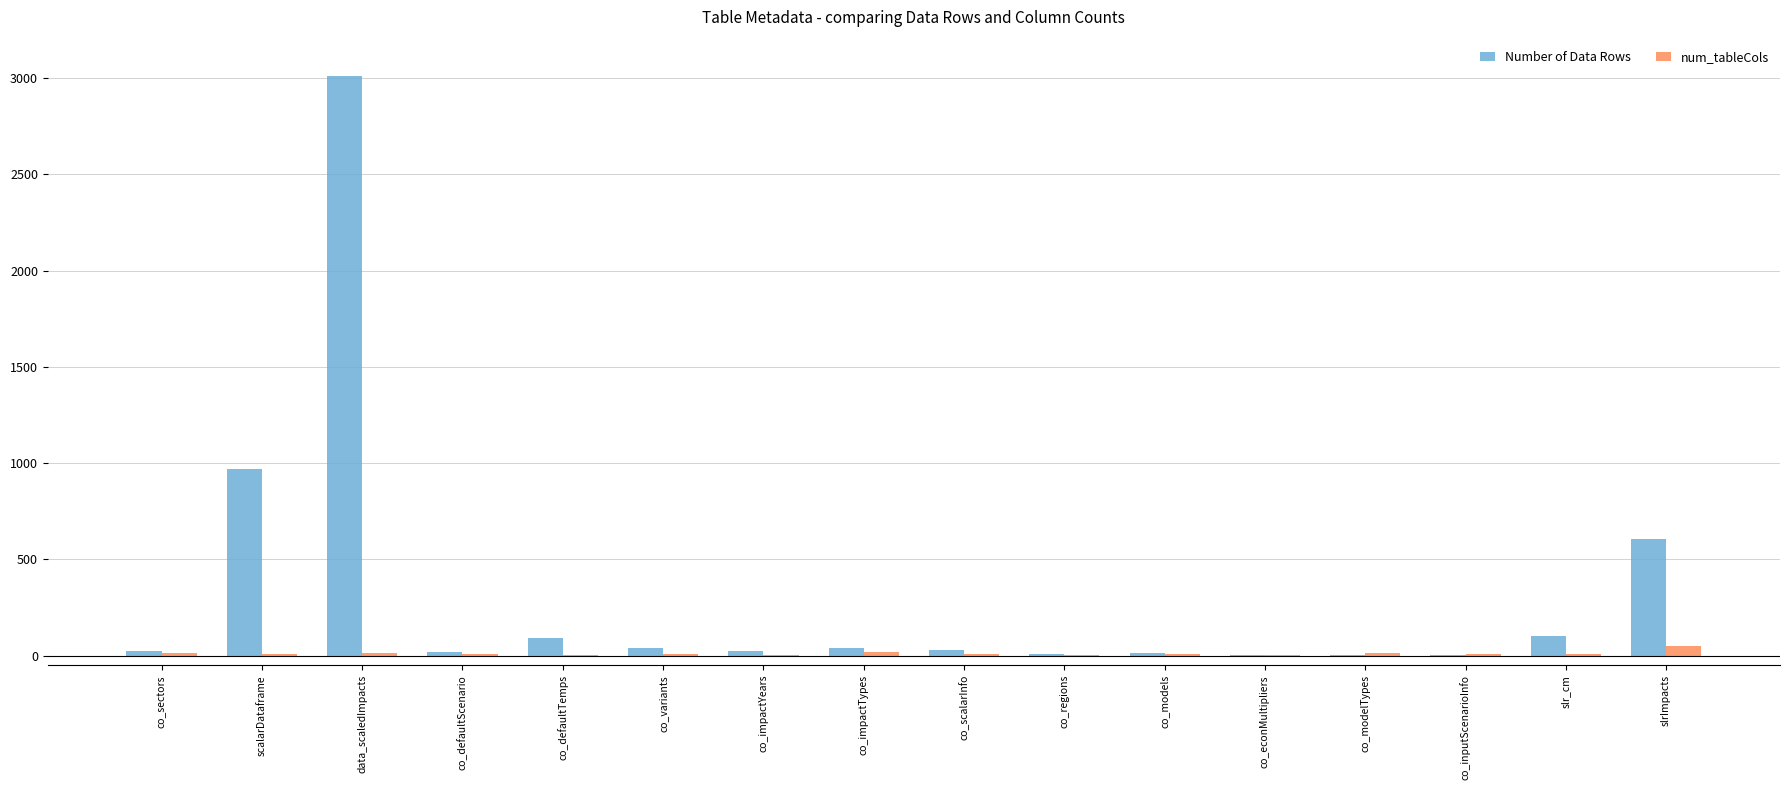

Between scalarDataframe and co_variants, which series saw the biggest shift?

Number of Data Rows